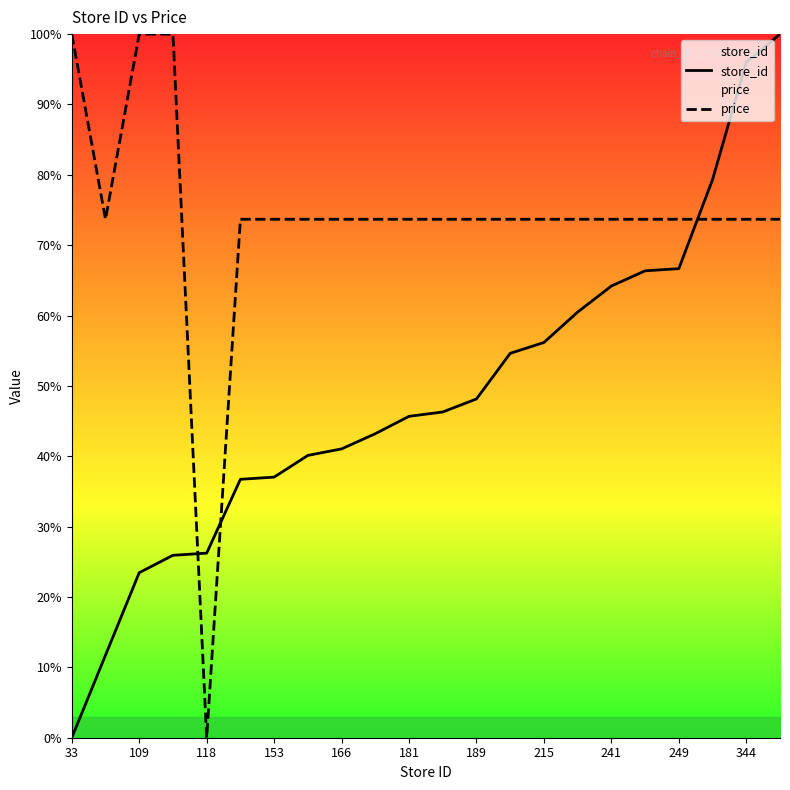

How many categories are shown in the chart?

22